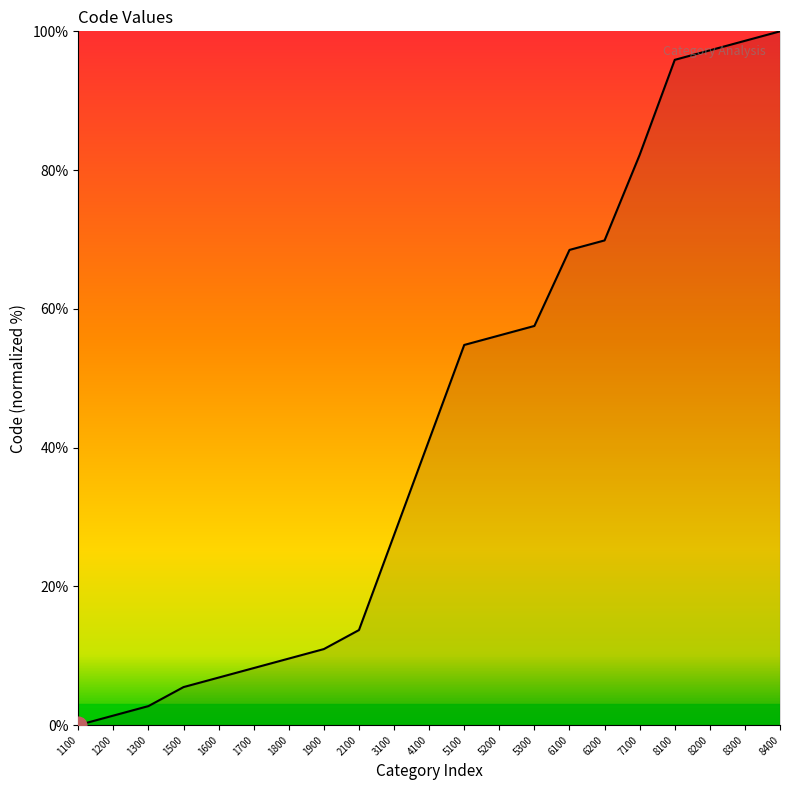

What is the approximate value at 8400?

100.0